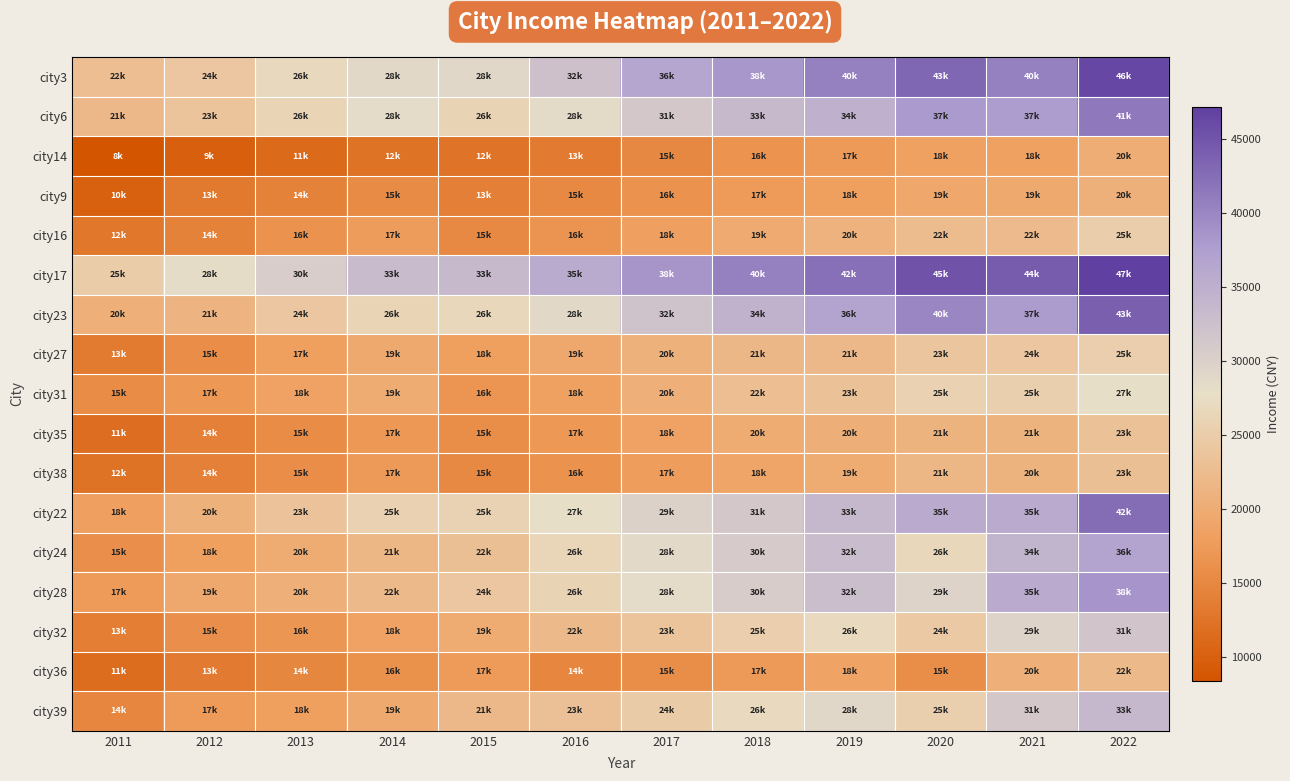

At which category does the chart reach its minimum across all series?

2011